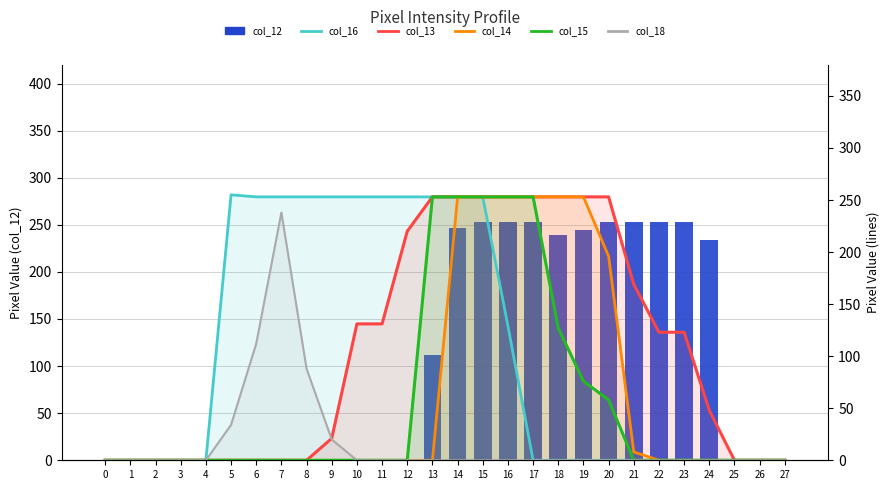

What is the difference between the highest and lowest values at 21?

253